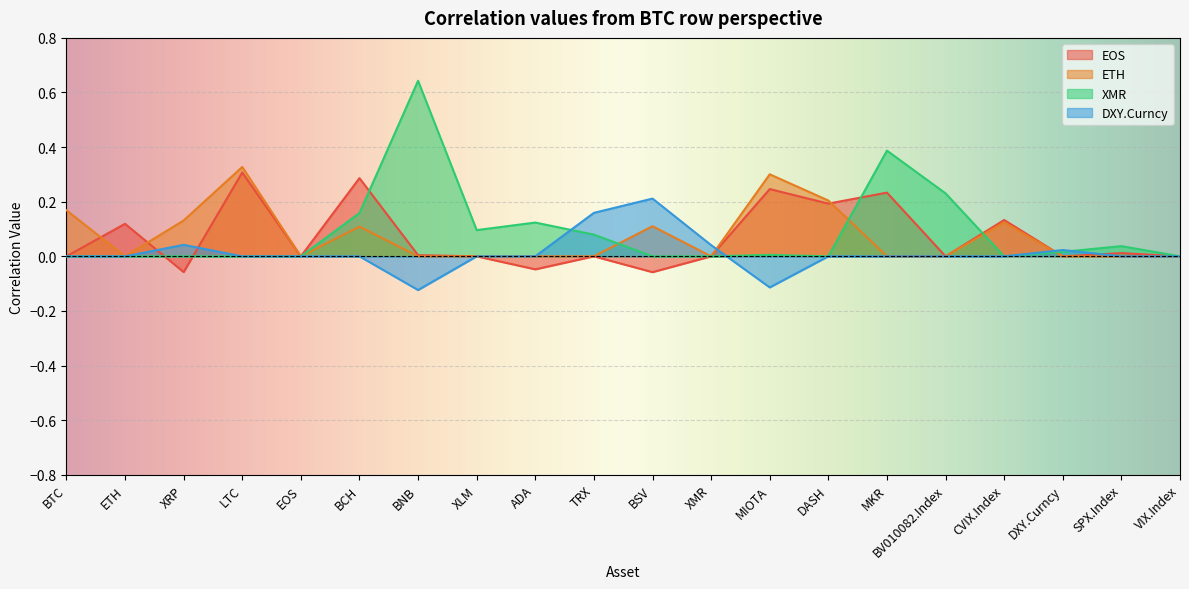

The value of XMR at XLM is 0.1. True or false?

True